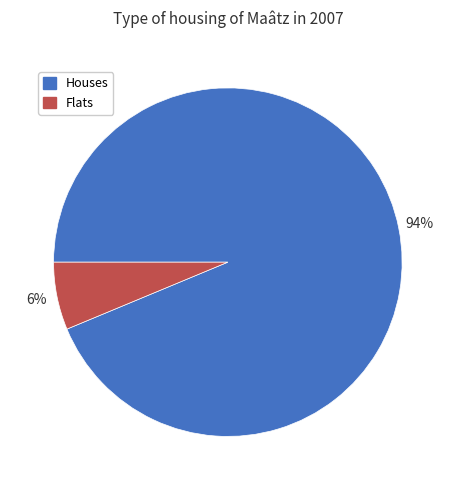

What is the largest slice in the pie chart?

Houses